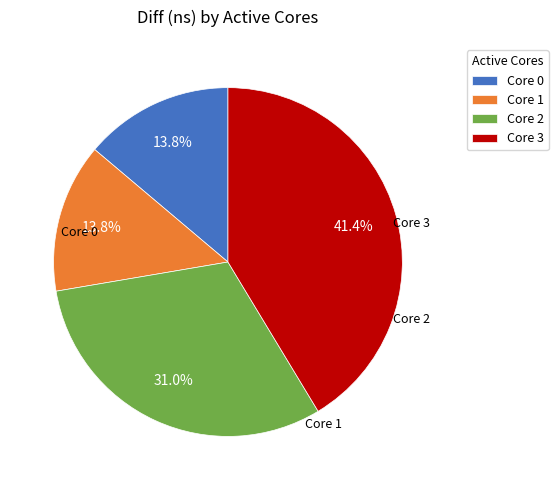

Which has a higher value, Core 1 or Core 2?

Core 2